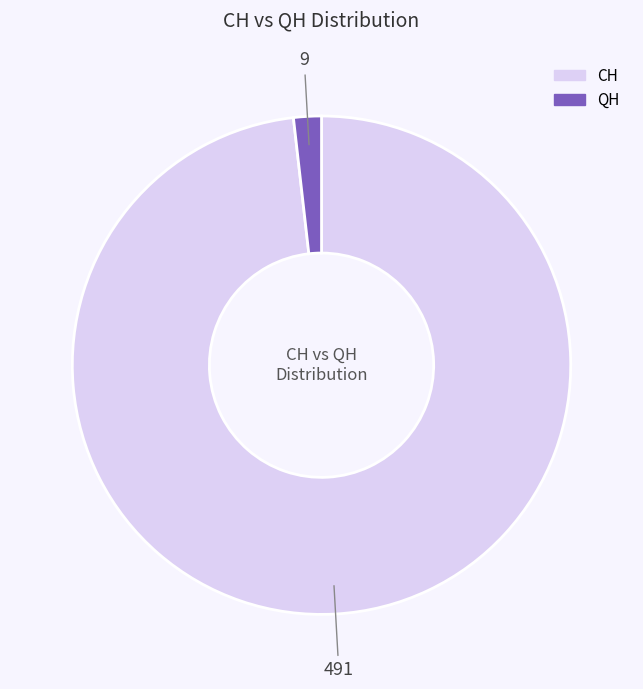

Does any single category account for the majority?

Yes